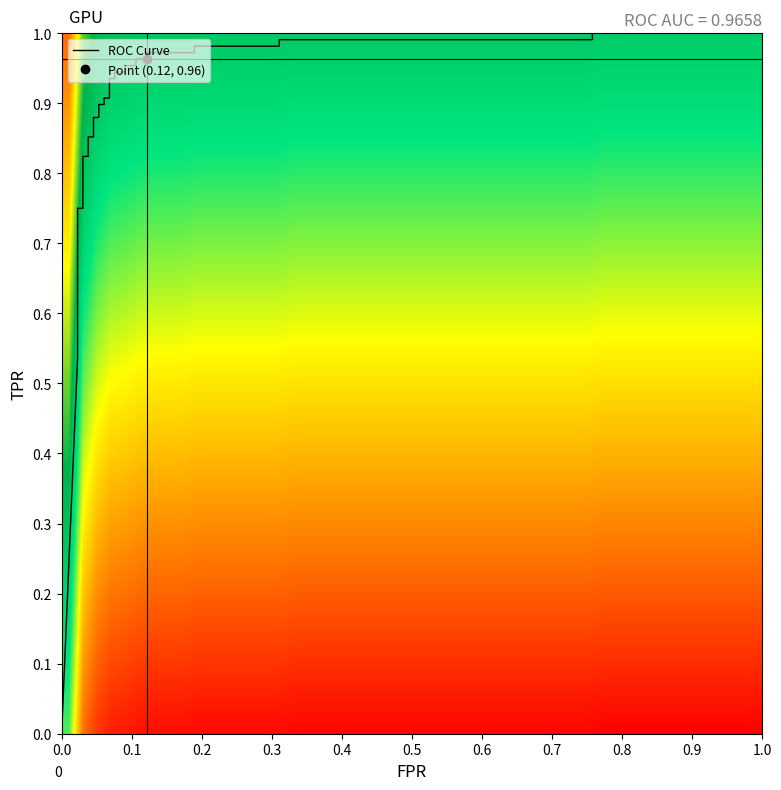

What is the sum of the fpr values at 9 and 10?

0.1